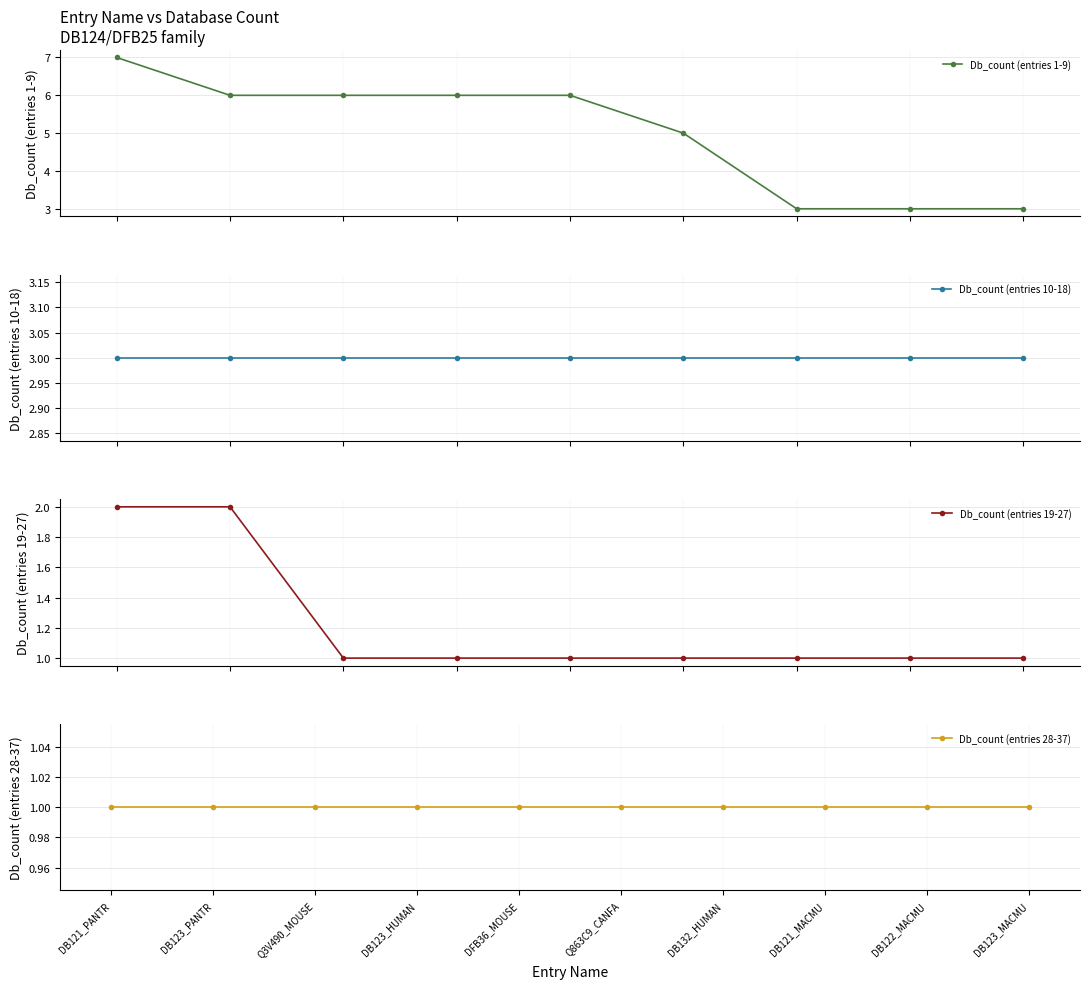

True or false: Db_count (entries 1-9) has more than 2 points higher than both neighbors.

False